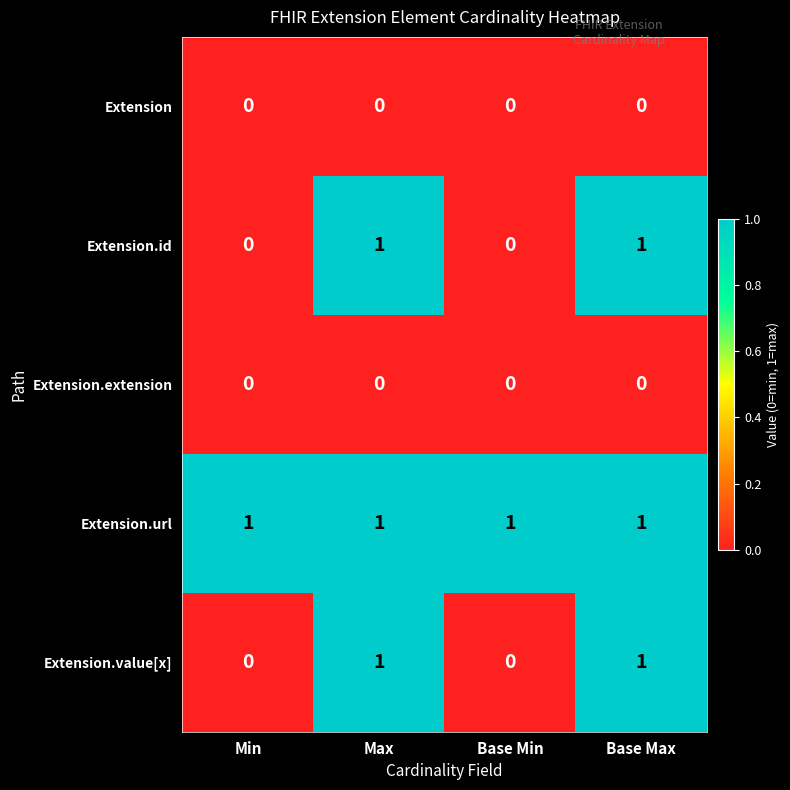

Is it true that Extension equals 0 at Min?

True